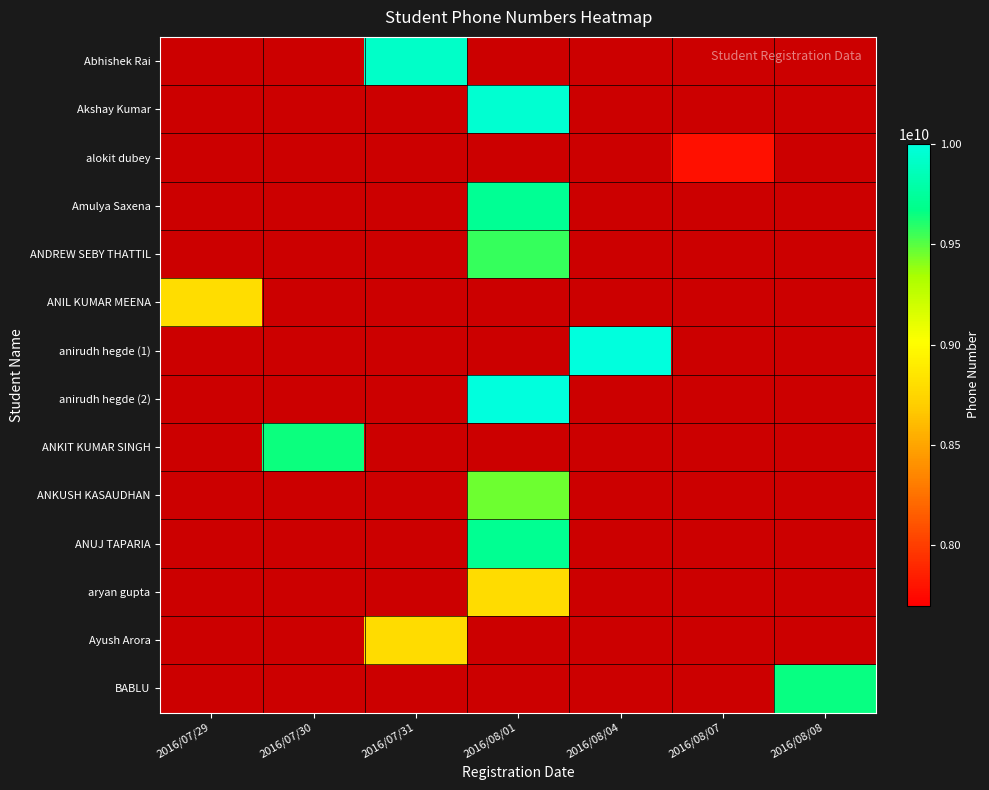

At 2016/07/29, list the series in order from smallest to largest.

Abhishek Rai, Akshay Kumar, alokit dubey, Amulya Saxena, ANDREW SEBY THATTIL, anirudh hegde (1), anirudh hegde (2), ANKIT KUMAR SINGH, ANKUSH KASAUDHAN, ANUJ TAPARIA, aryan gupta, Ayush Arora, BABLU, ANIL KUMAR MEENA